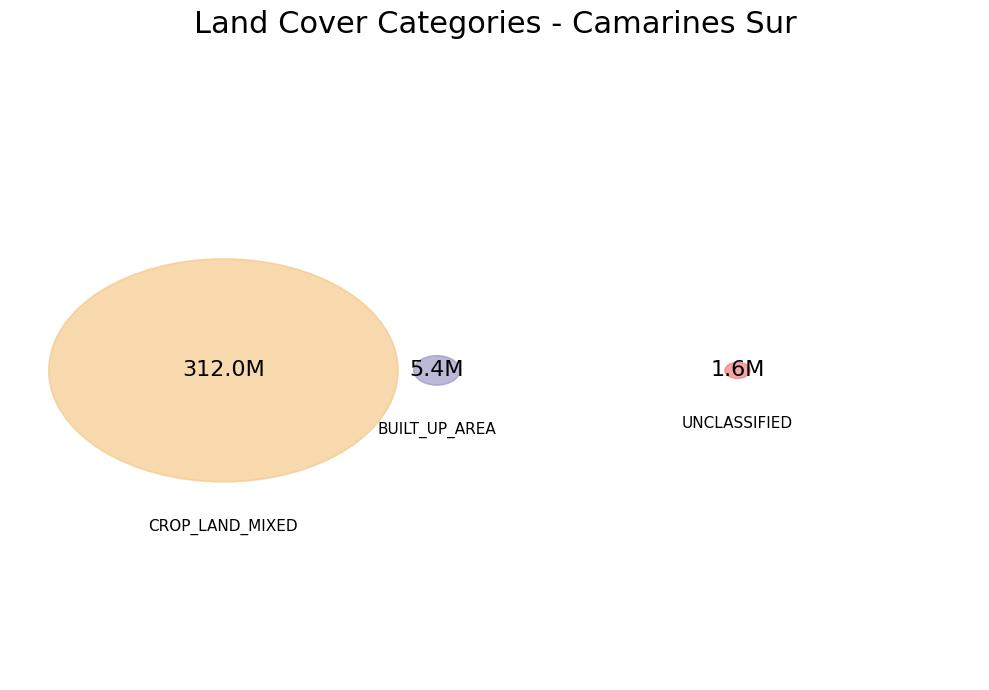

True or false: CULTIVATED_AREA_MIXED_WITH_BRUSHLAND accounts for 98% of the total.

True